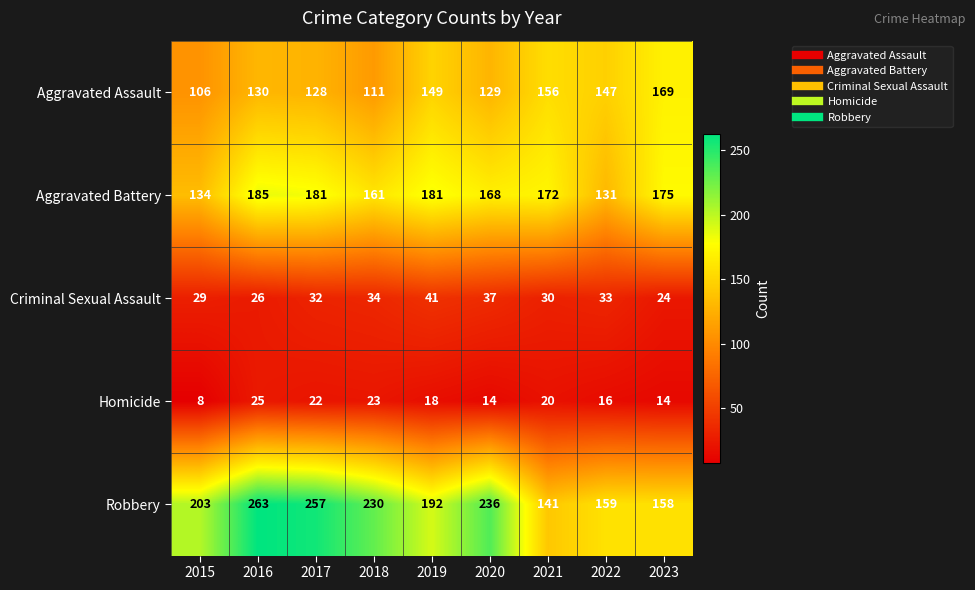

Between 2016 and 2023, which series saw the biggest shift?

Robbery